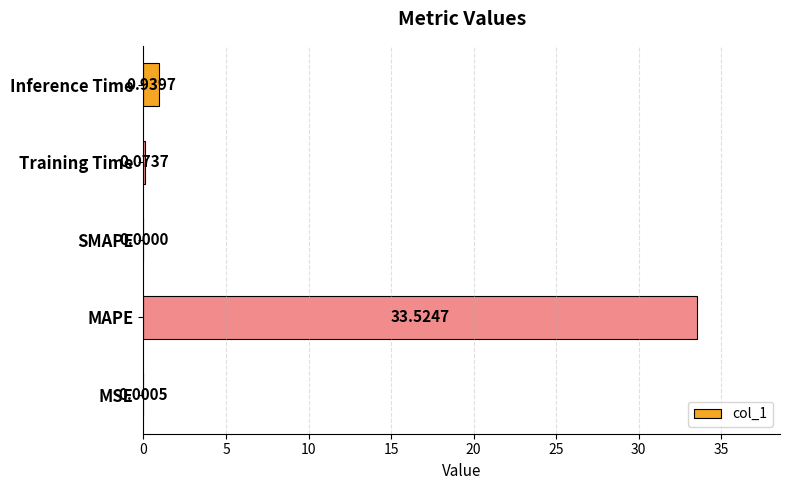

How many positive values are there?

4